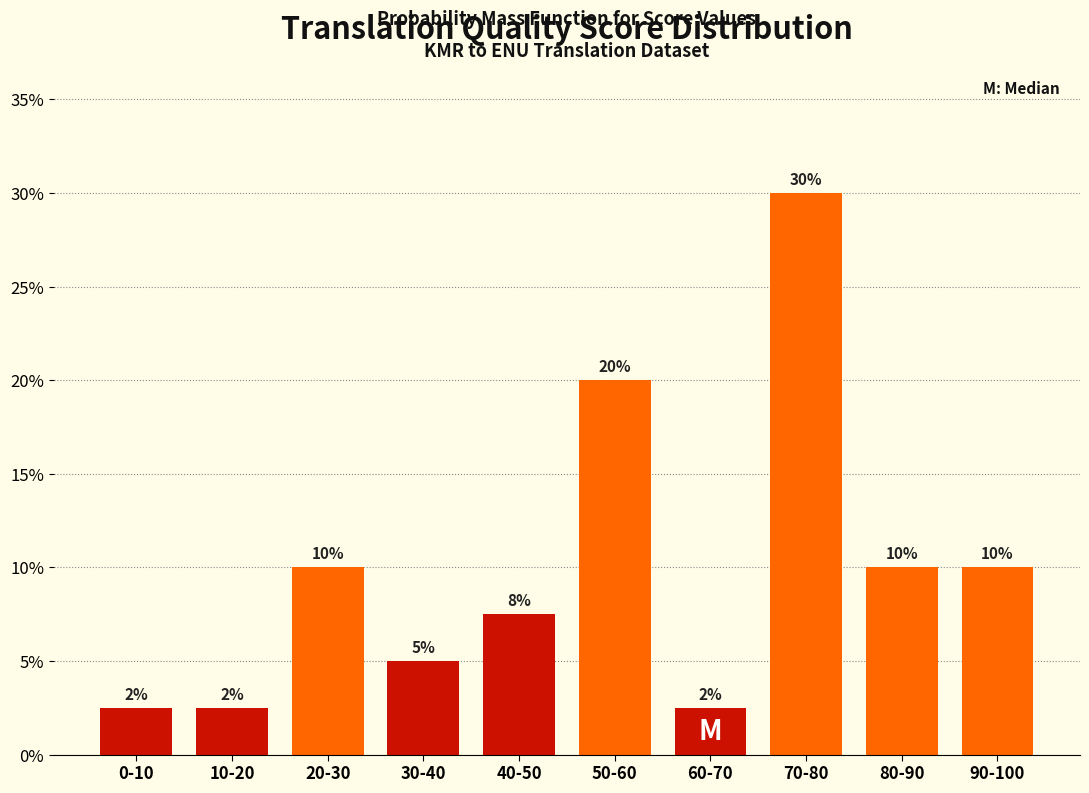

At which label is the value closest to 16?

50-60